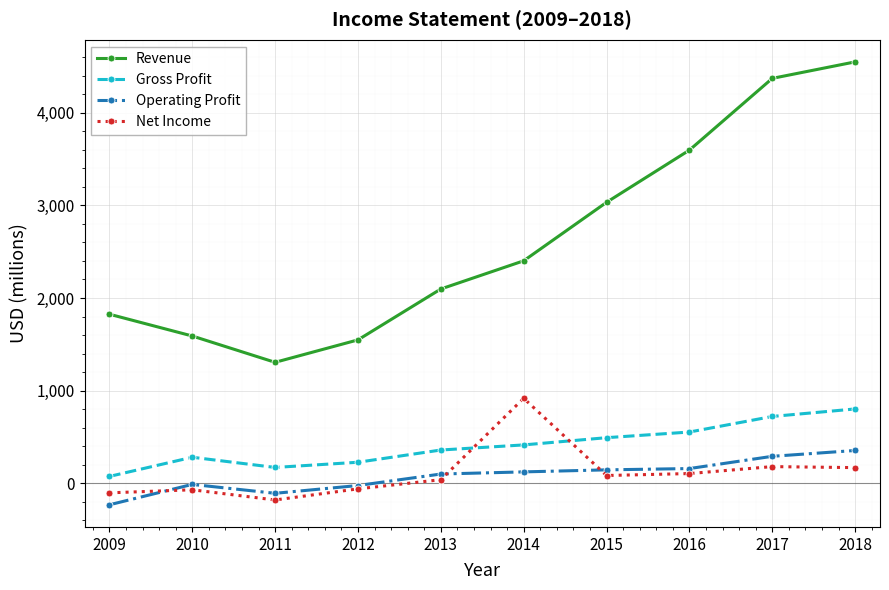

What is the average value of the Net Income series?

109